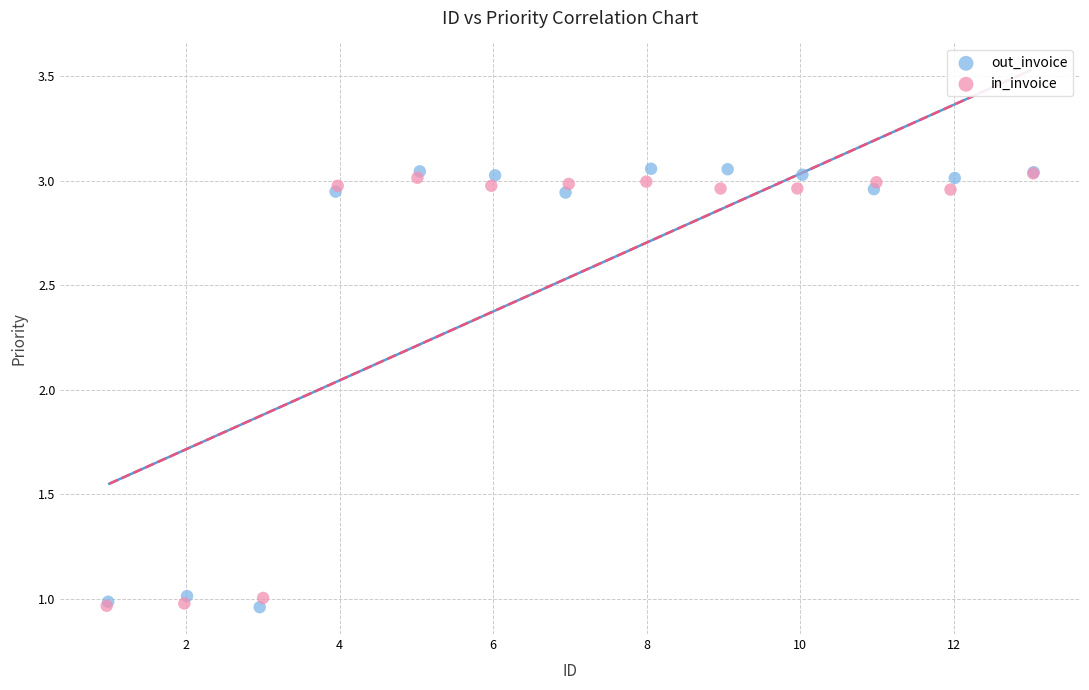

What are all the series names shown in the legend?

out_invoice, in_invoice